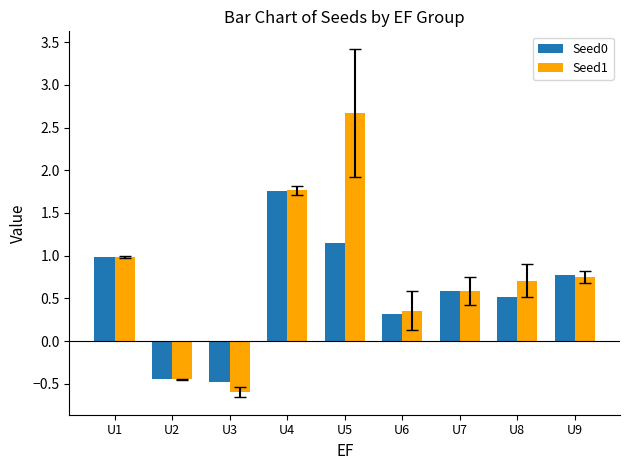

True or false: Seed0 has a value of -0.2 at U2.

False